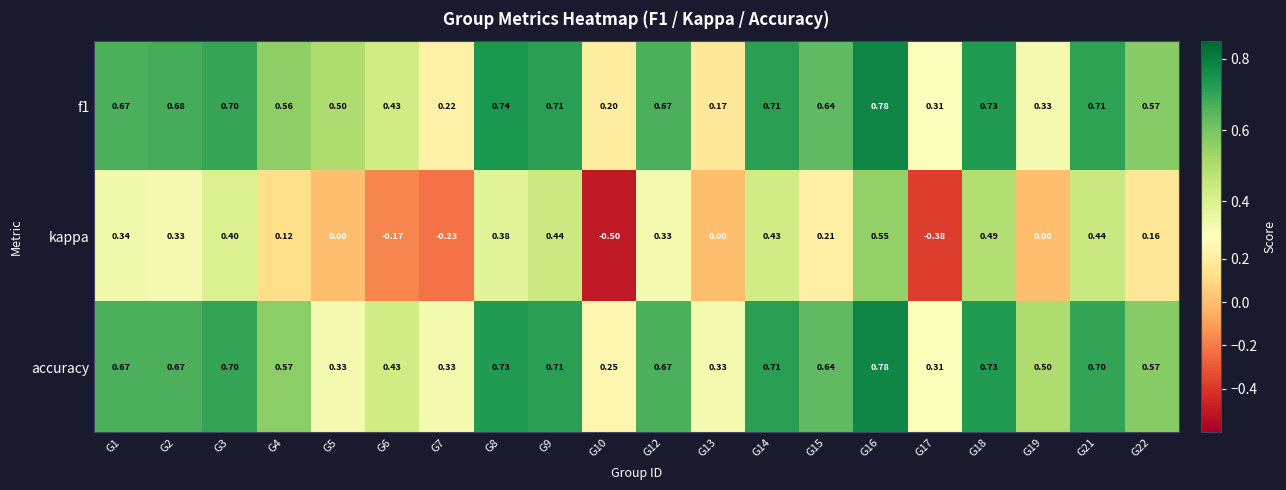

Is the value of accuracy at G10 greater than the value of kappa at G12?

No